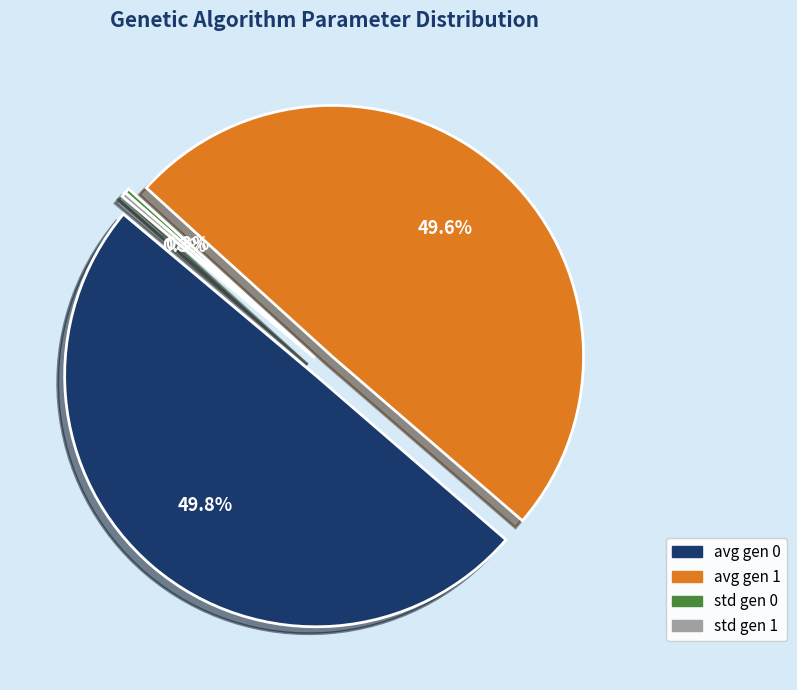

Rank the categories by value from lowest to highest.

std gen 1, std gen 0, avg gen 1, avg gen 0